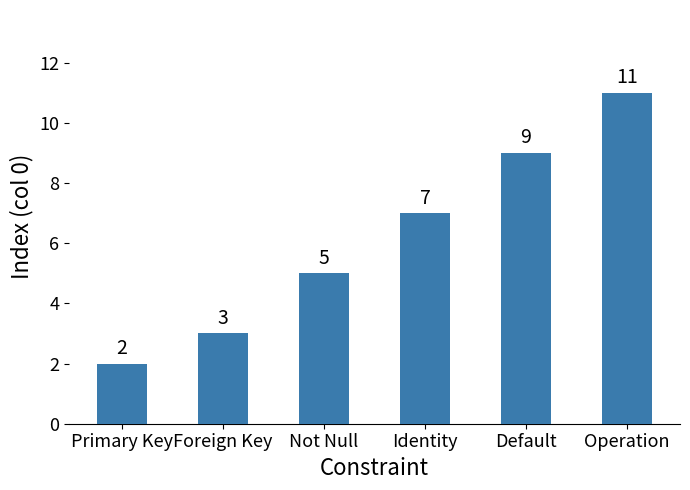

What is the value of the 6th bar from the left?

11